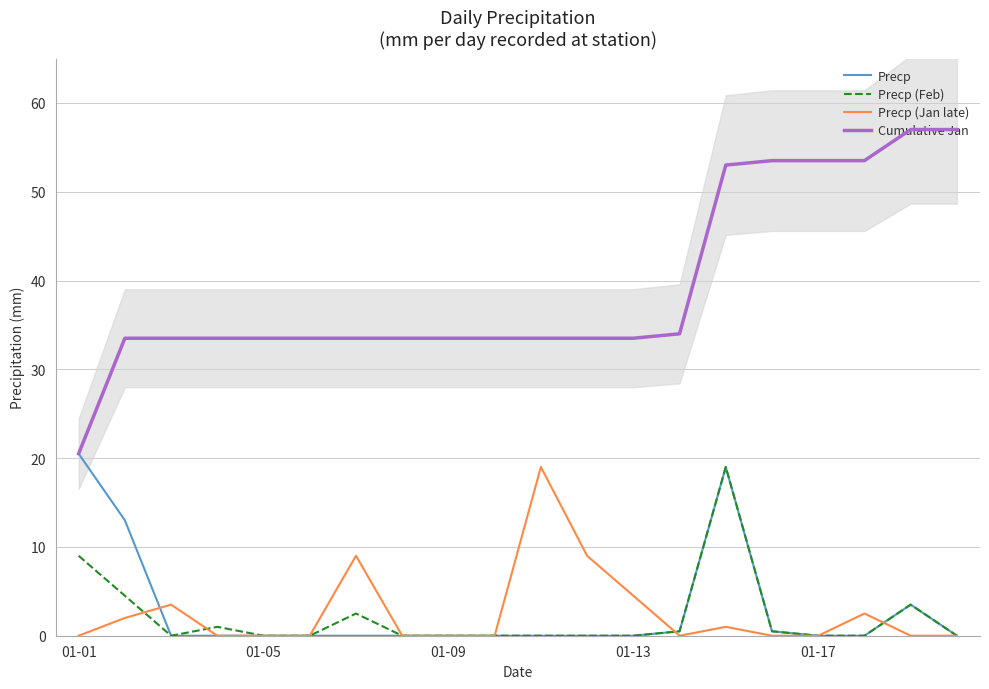

At which label does Precp reach its peak?

01-01